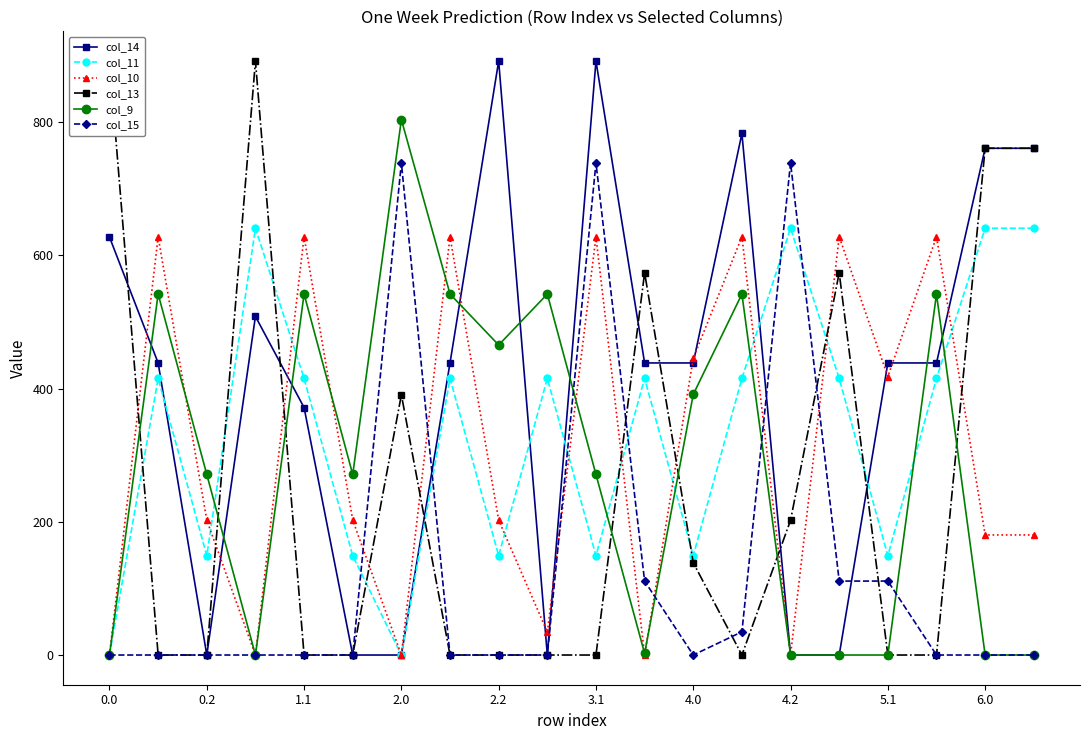

What is the sum of the col_14 values at 17 and 11?

877.2